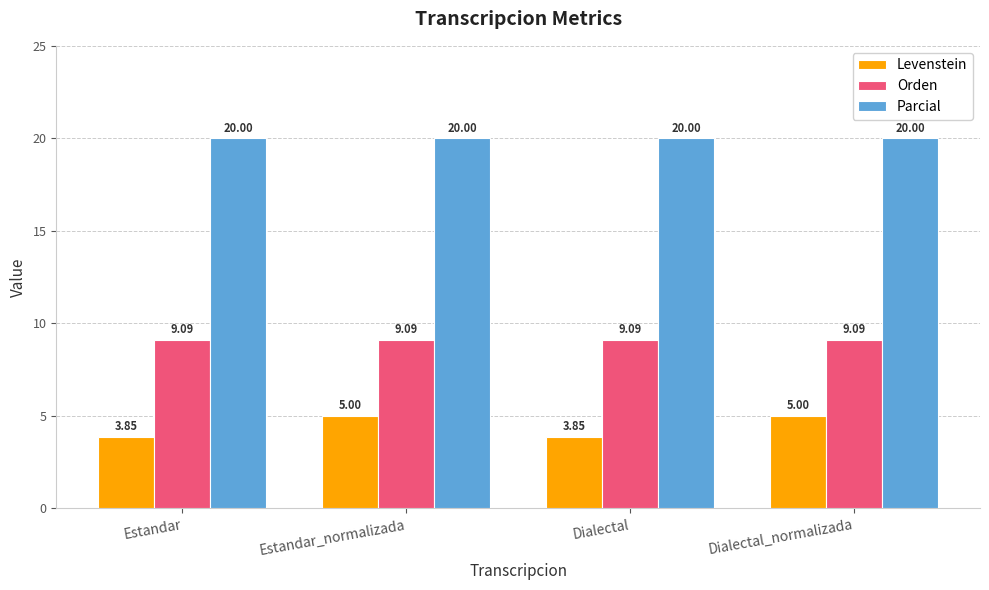

Is the value of Parcial at Dialectal greater than the value of Levenstein at Dialectal?

Yes